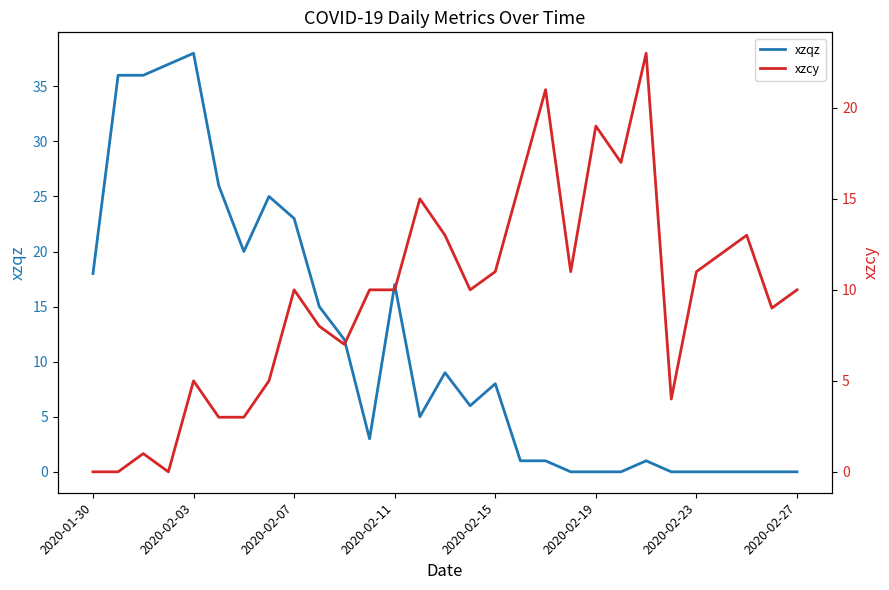

Between which two adjacent categories do xzcy and xzqz first intersect?

10 and 11